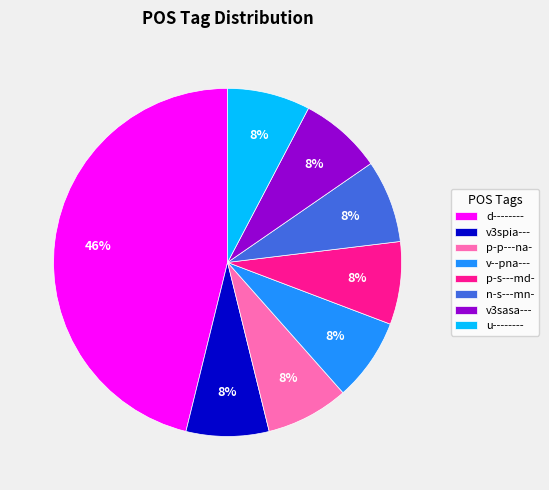

The v--pna--- slice represents 21% of the pie. True or false?

False